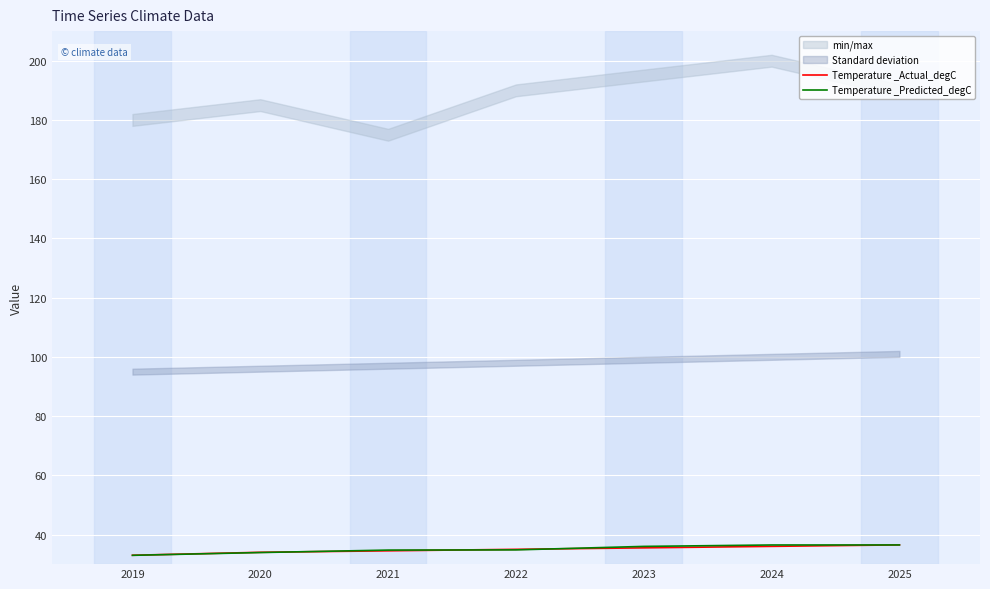

What is the value of the Temperature _Actual_degC point at the 5th from the left?

35.5